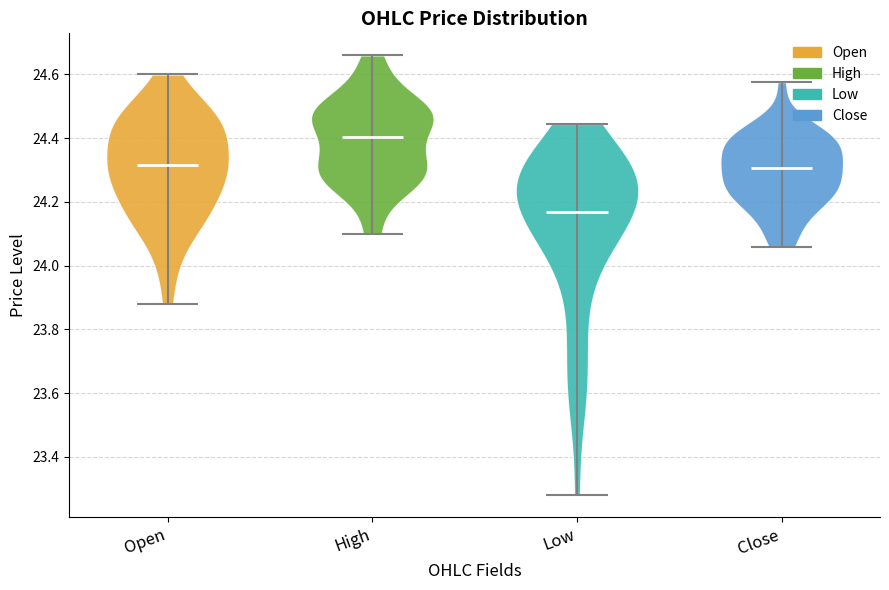

Which violin has the highest median line?

High